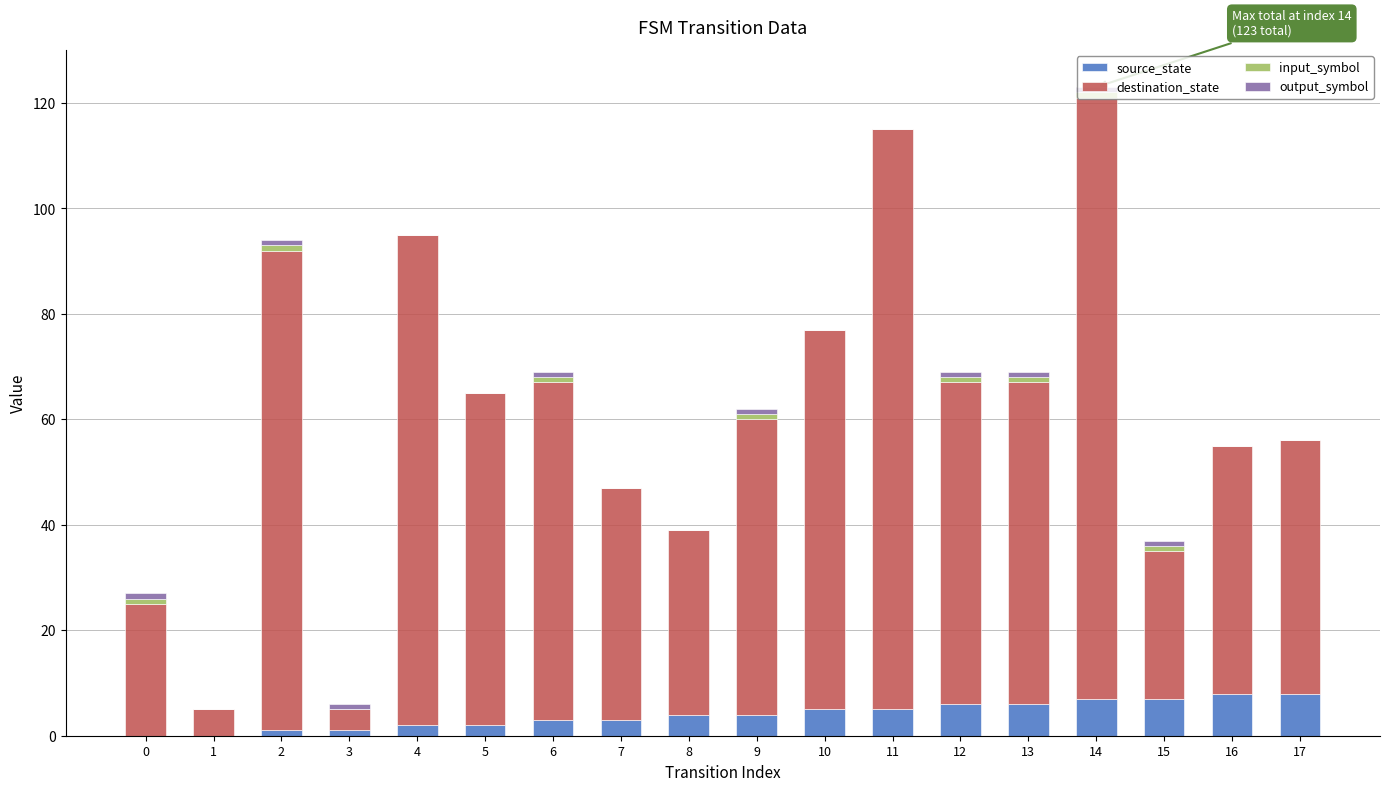

The source_state series shows 7 at 15. True or false?

True